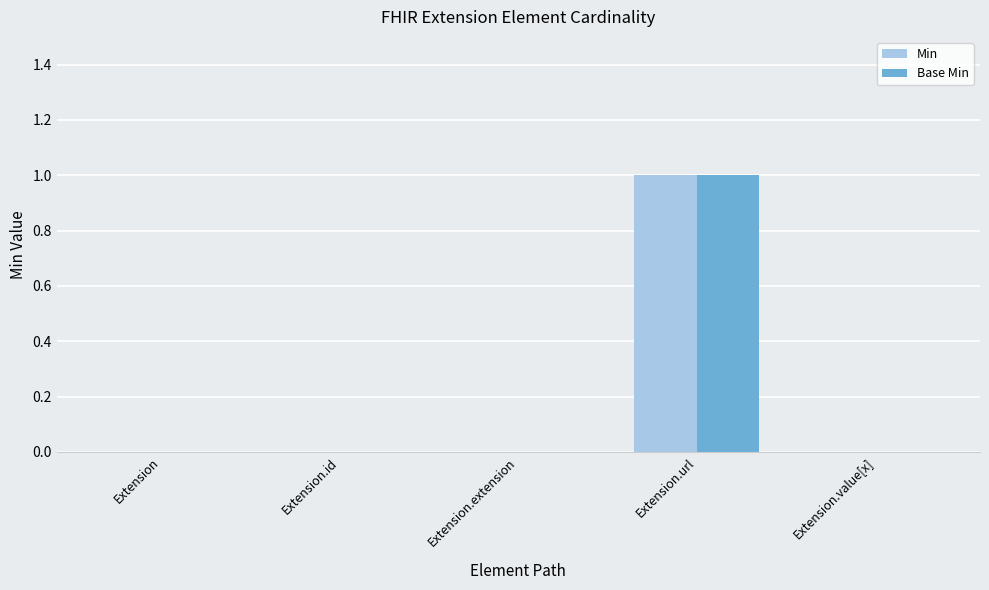

How many groups of bars are there?

5